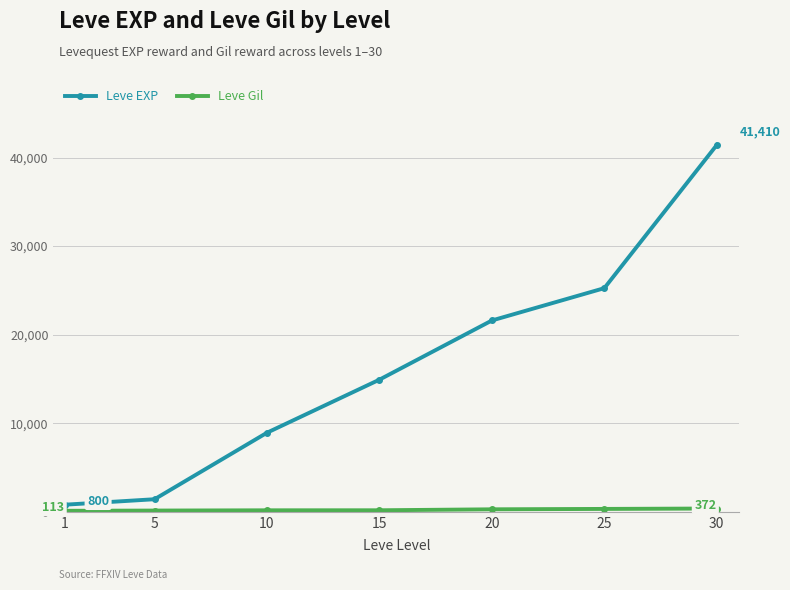

What is the difference between the maximum and minimum values in the Leve EXP series?

40610